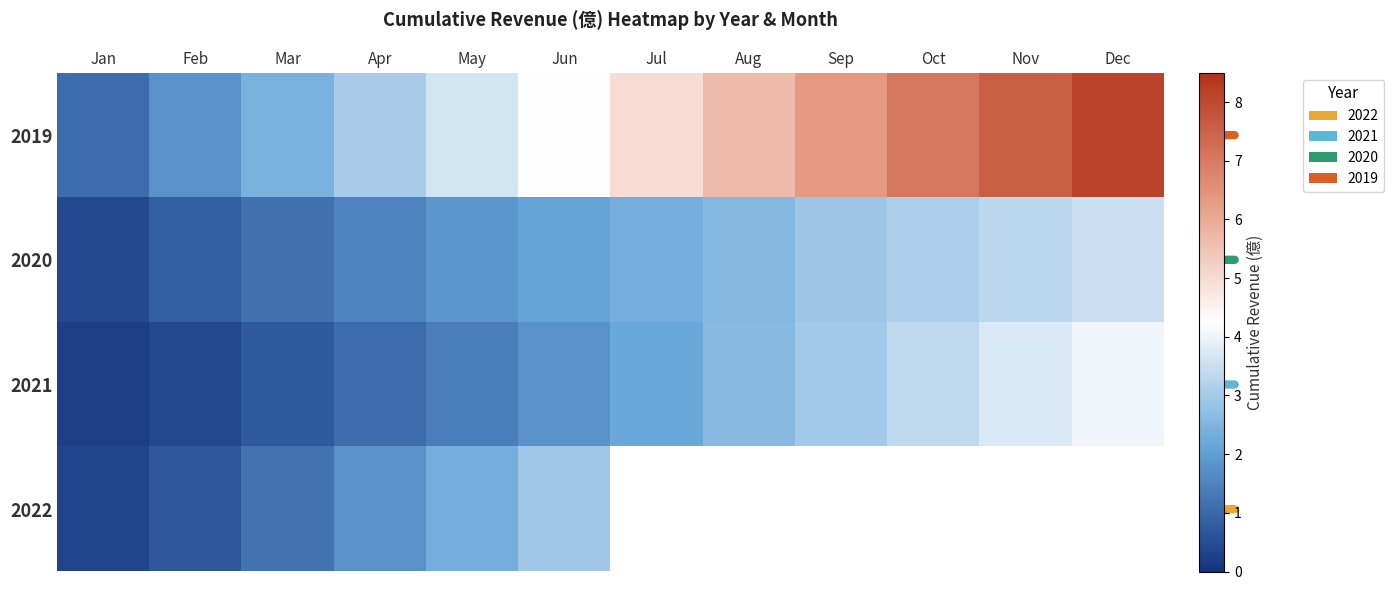

What is the average value of the 2020 series?

2.1